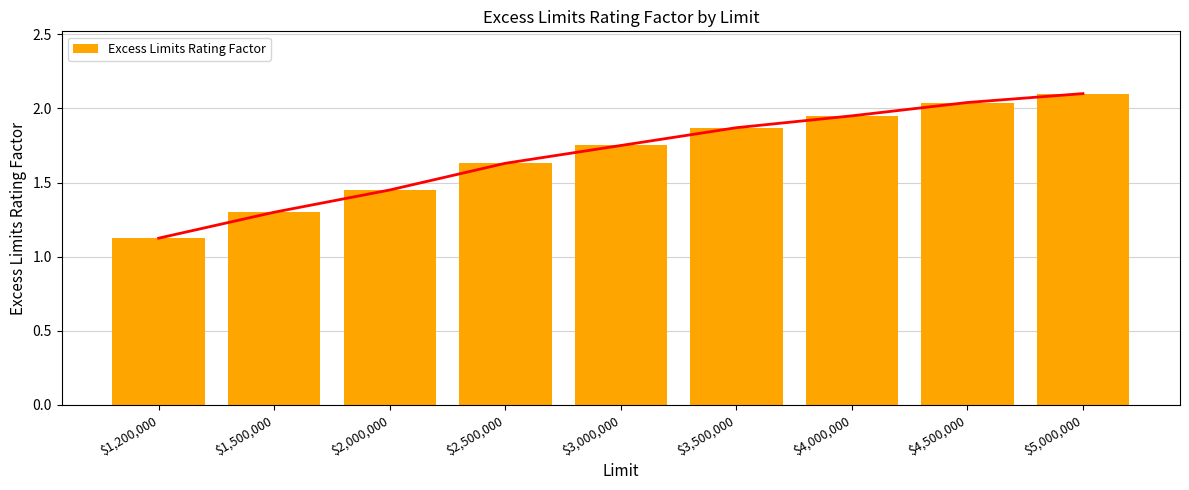

The chart shows a value of 1.3 at $1,500,000. True or false?

True